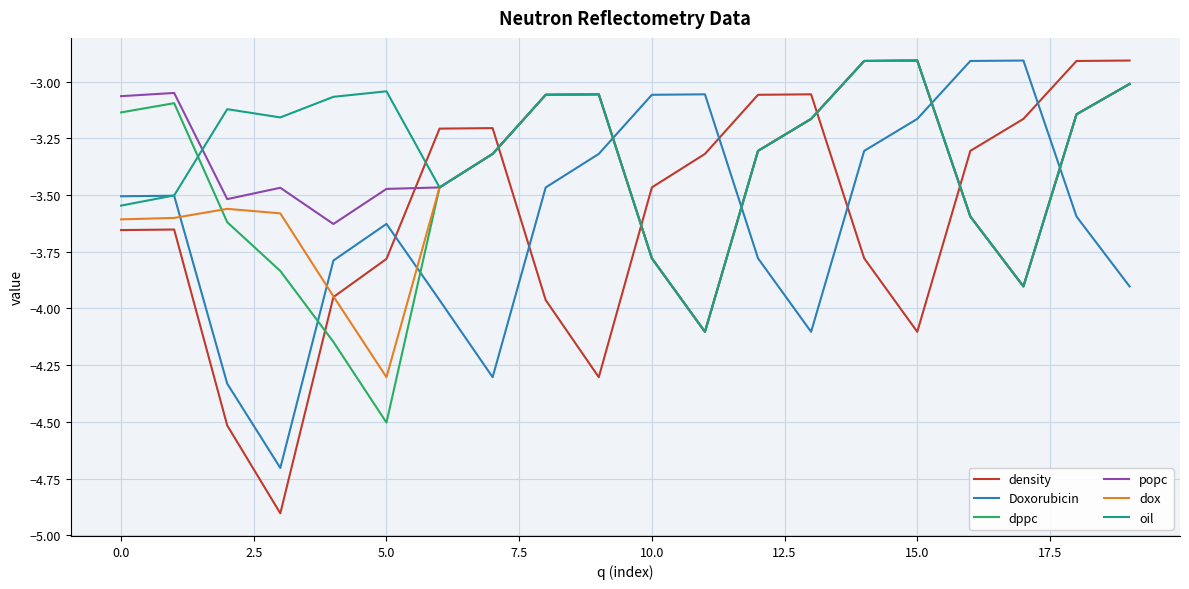

How many intersections are there between oil and density?

5